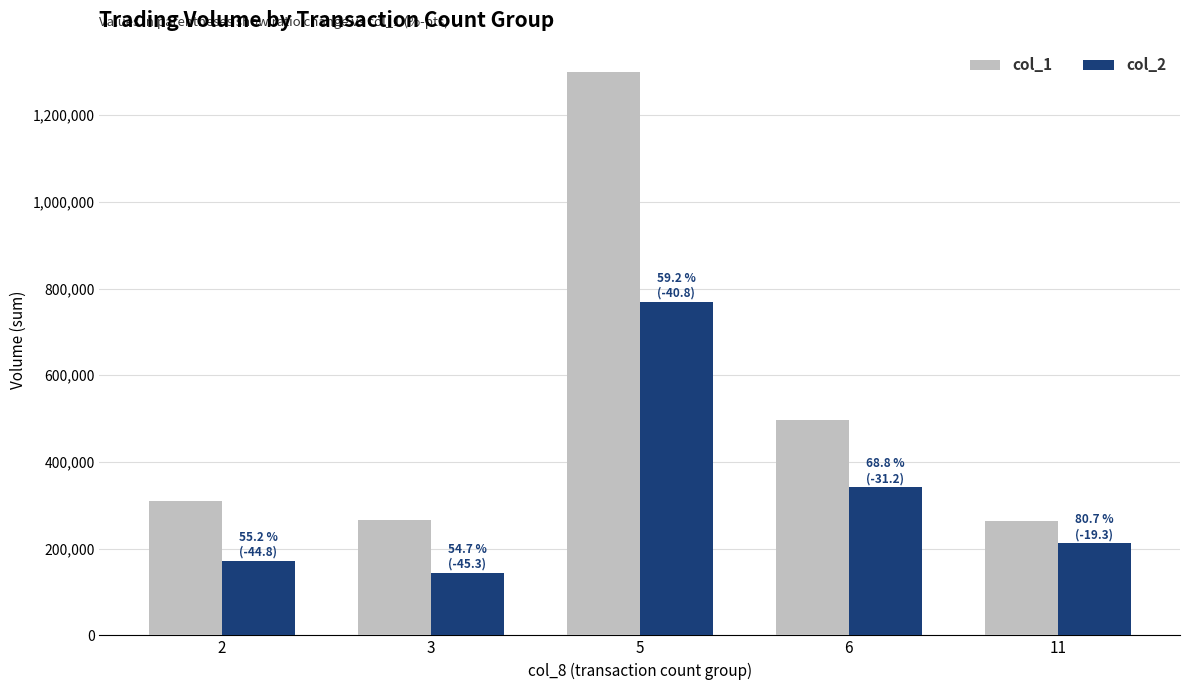

Which series has the widest spread of values?

col_1